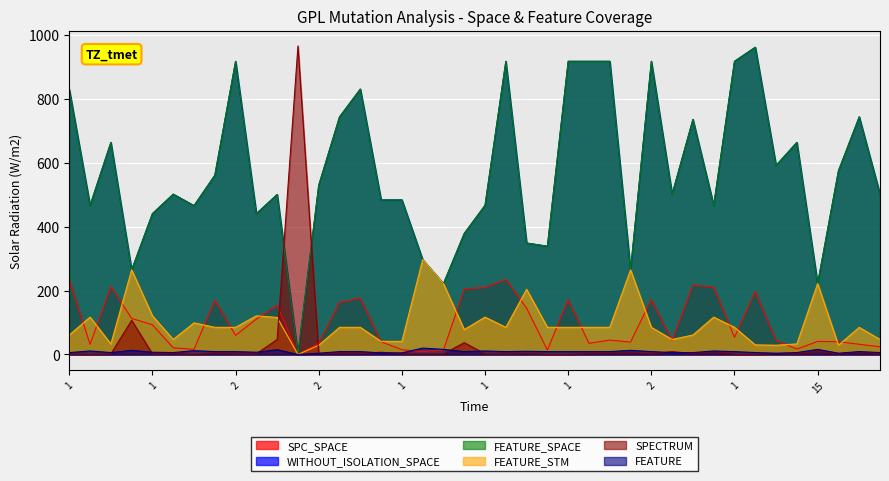

Is it true that FEATURE_STM equals 201 at 3?

False